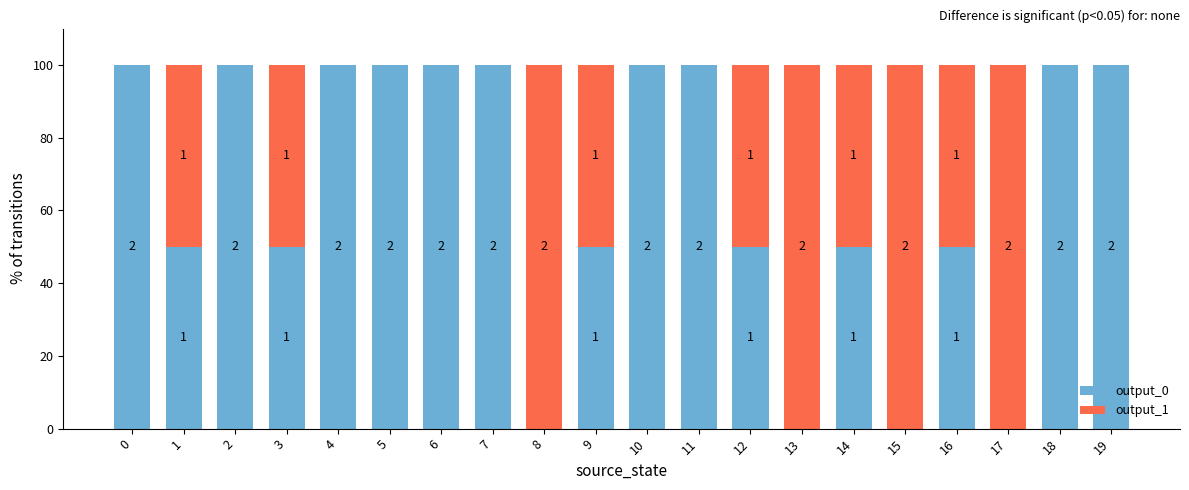

Does the chart contain stacked bars?

Yes